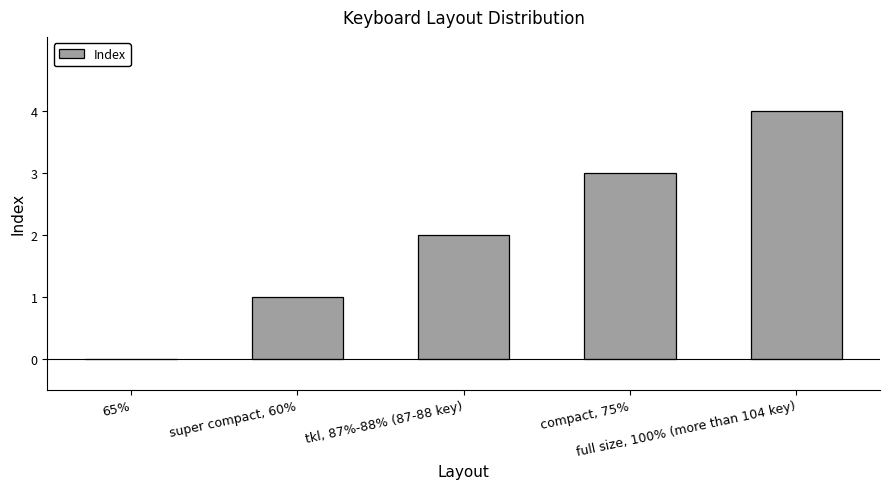

What is the sum of all values?

10